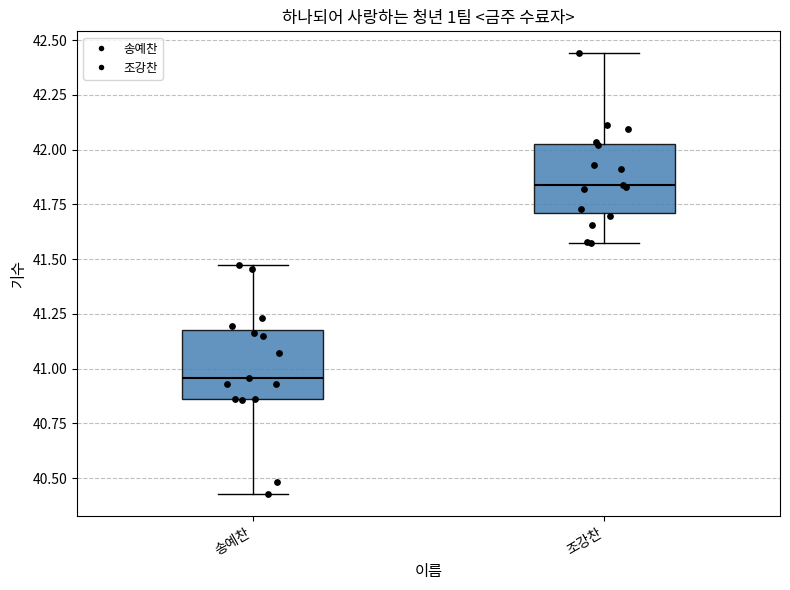

Where is the lower edge of the box for 송예찬 on the y-axis? The values are not printed on the chart, so give them approximately, as read against the axis.

40.85